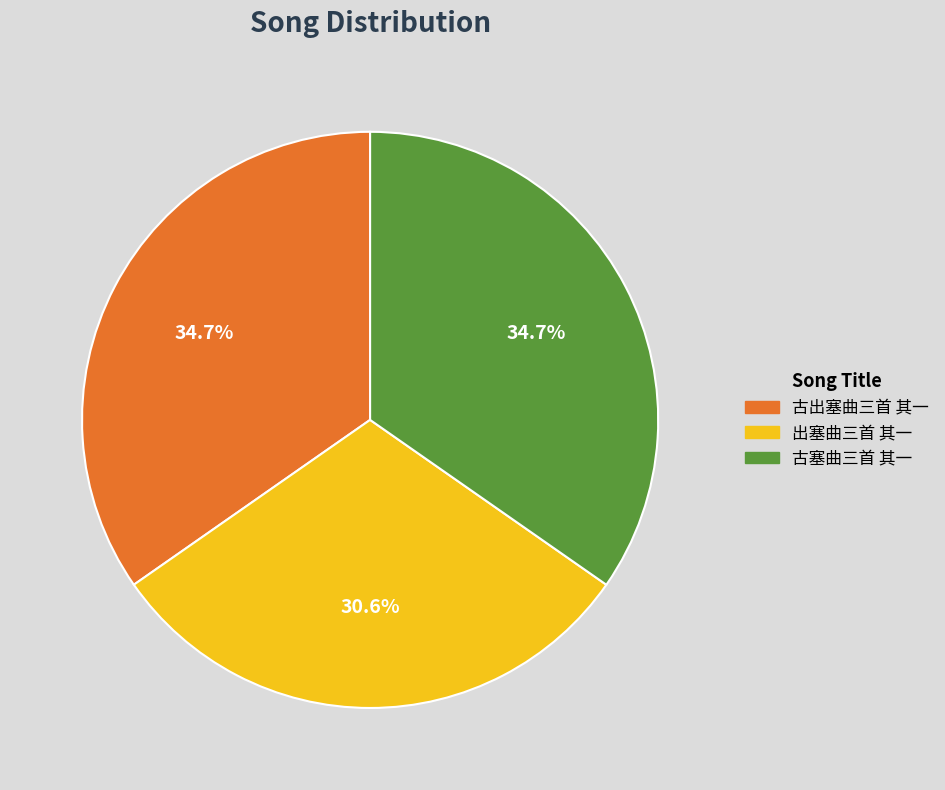

True or false: 出塞曲三首 其一 accounts for 18% of the total.

False